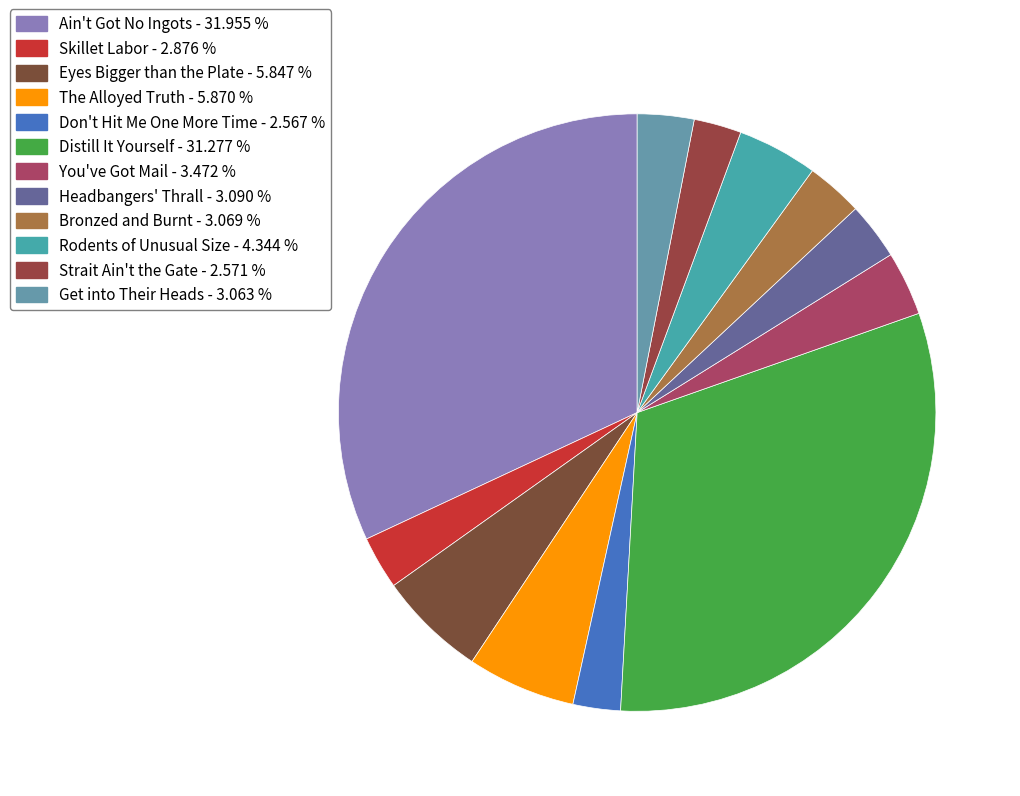

What percentage is the Distill It Yourself slice, to the nearest percent?

31%